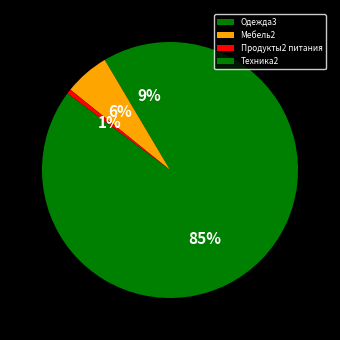

To the nearest percent, what percentage of the pie is Продукты2 питания?

1%